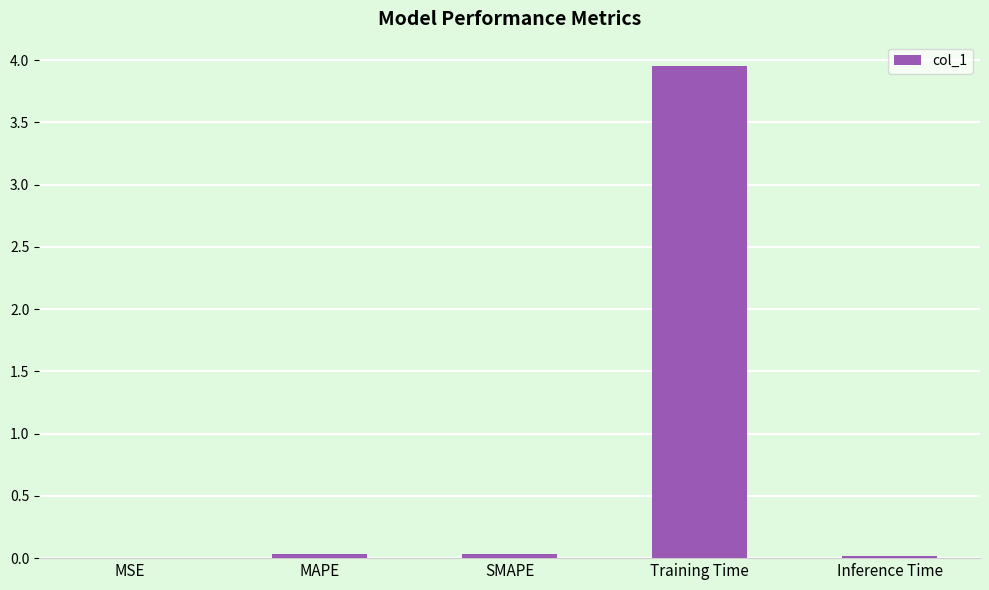

Which label corresponds to the largest value in the chart?

Training Time